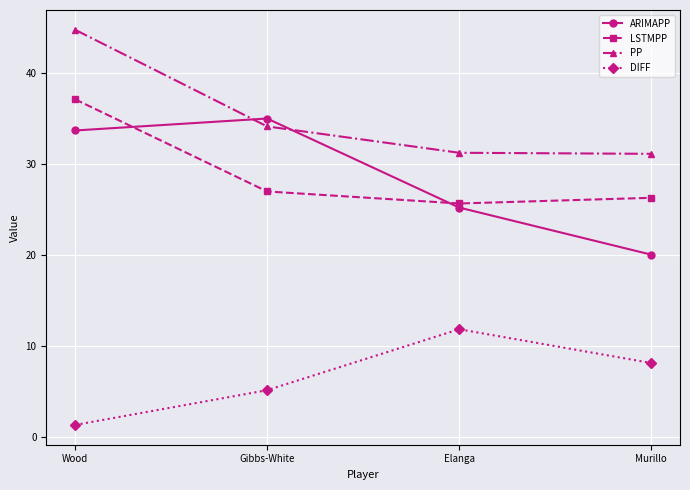

Between which two adjacent categories do PP and ARIMAPP first intersect?

Wood and Gibbs-White